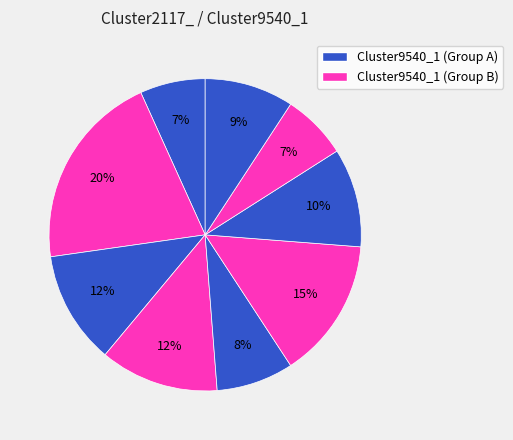

Count the number of slices in the pie.

9